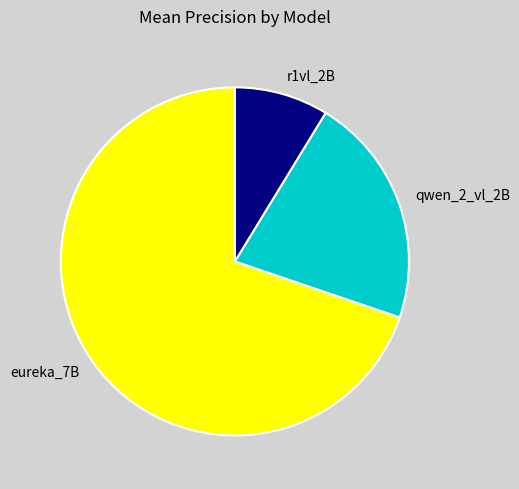

What is the majority slice?

eureka_7B